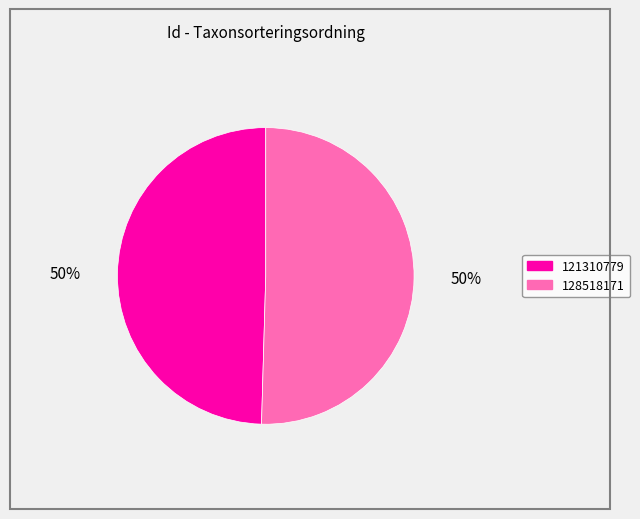

How many slices are in this pie chart?

2